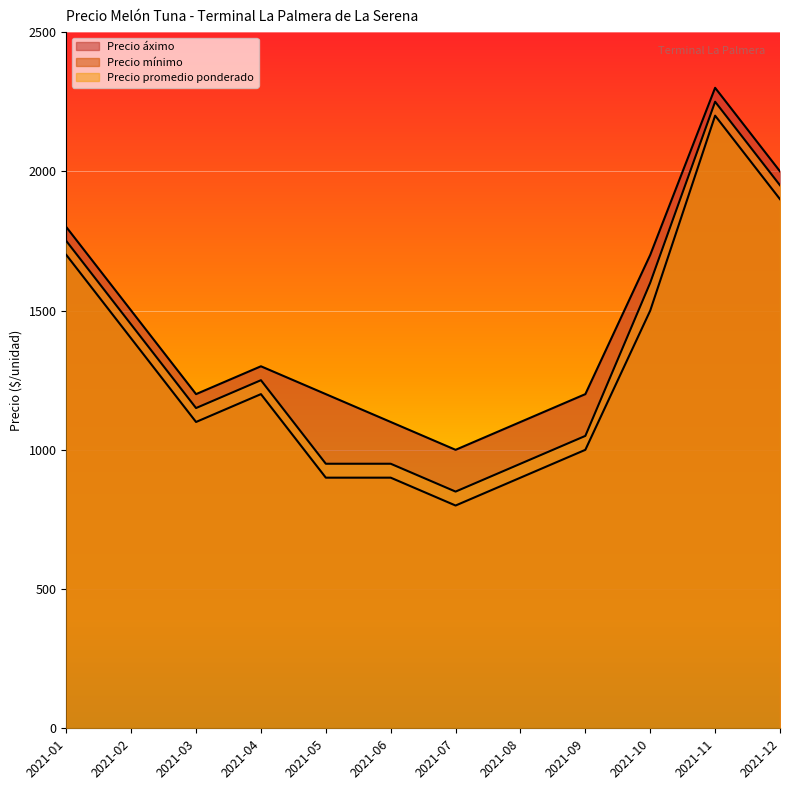

The Precio promedio ponderado series shows 1553 at 2021-03. True or false?

False